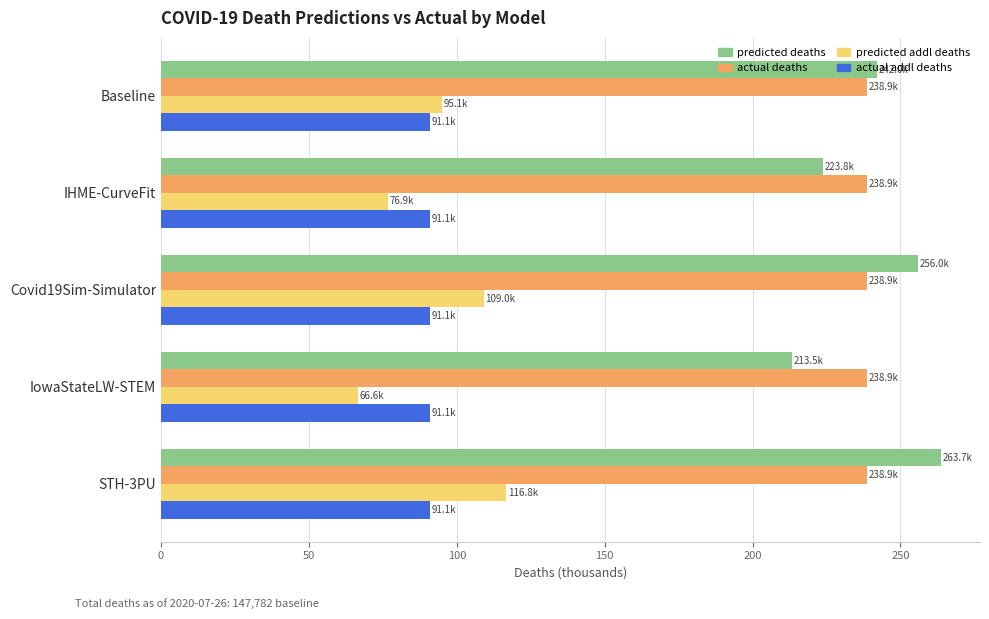

What is the total value across all series at IowaStateLW-STEM?

610.0